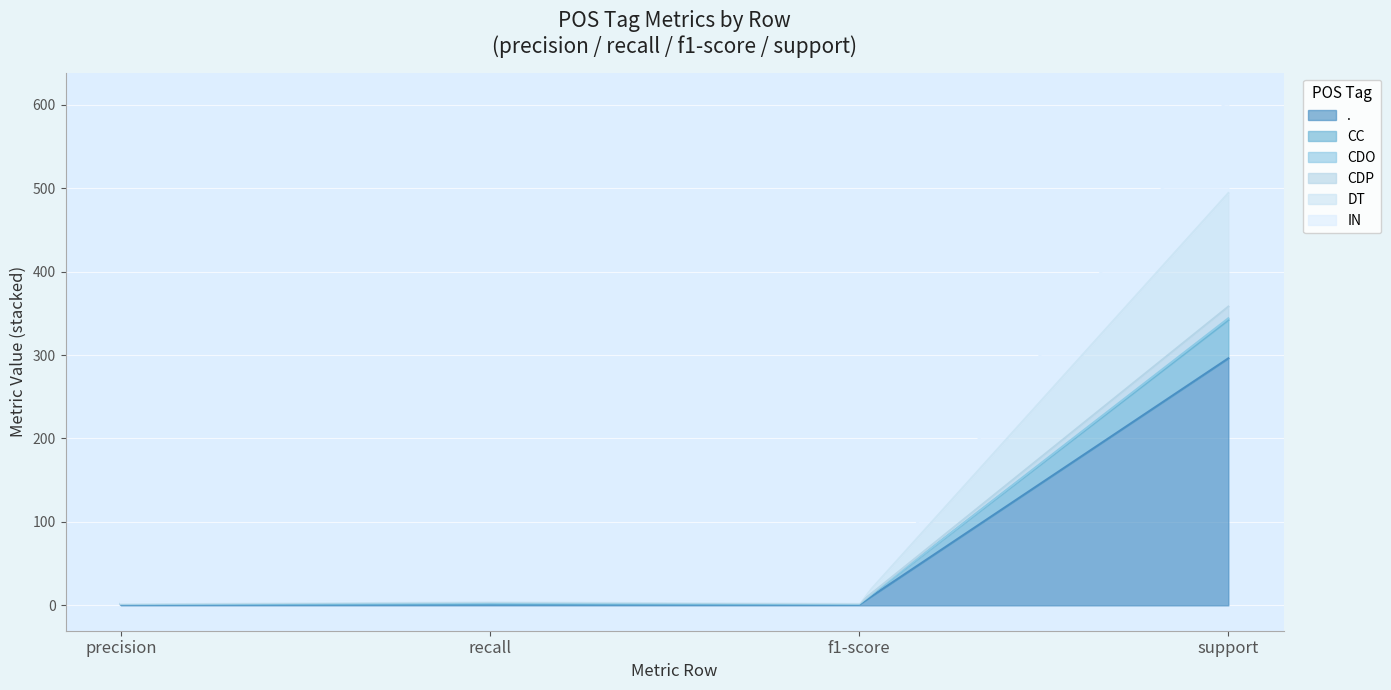

Is it true that . equals 0.3 at precision?

False